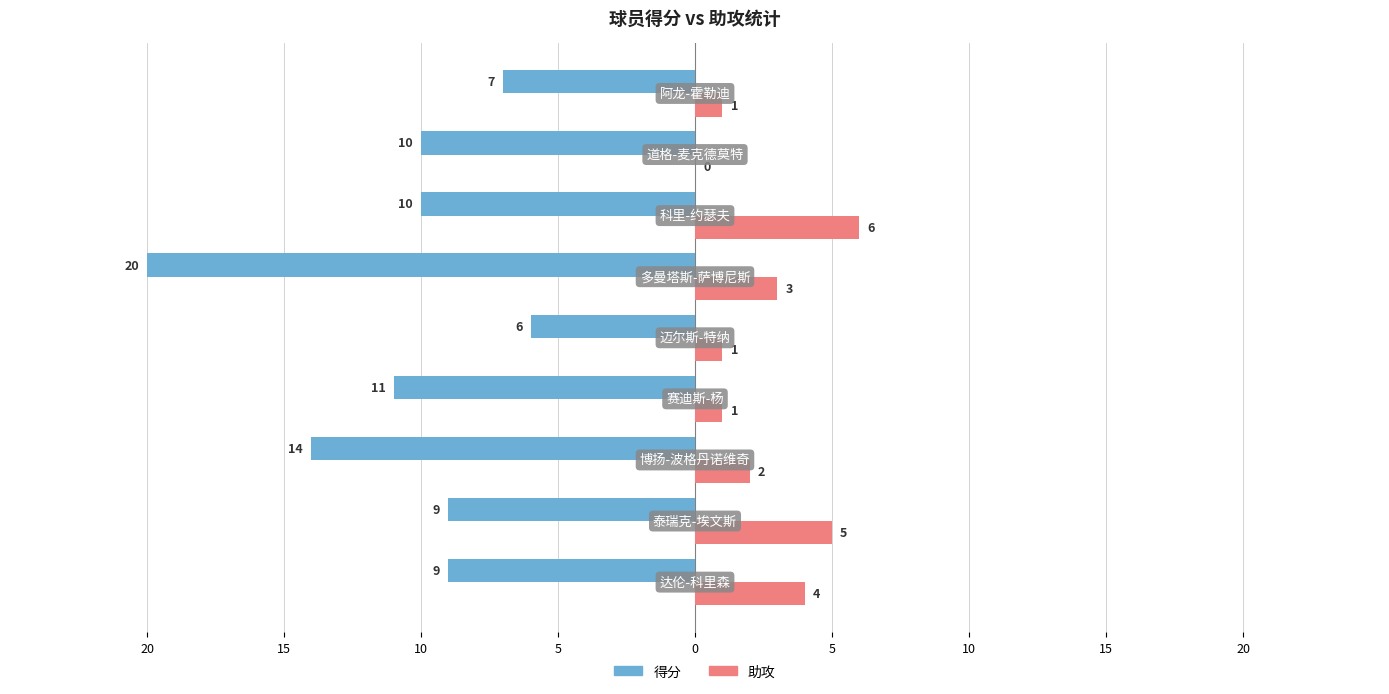

What are all the series names shown in the legend?

得分, 助攻